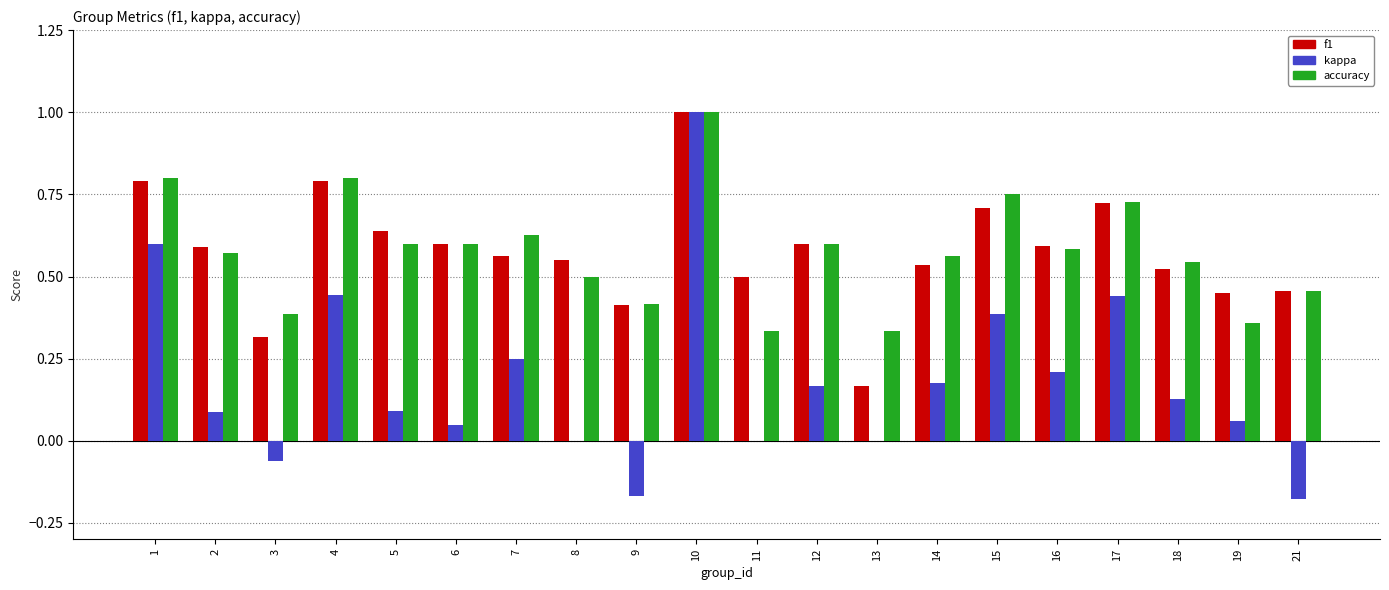

What is the difference between the kappa values at 5 and 10?

0.9